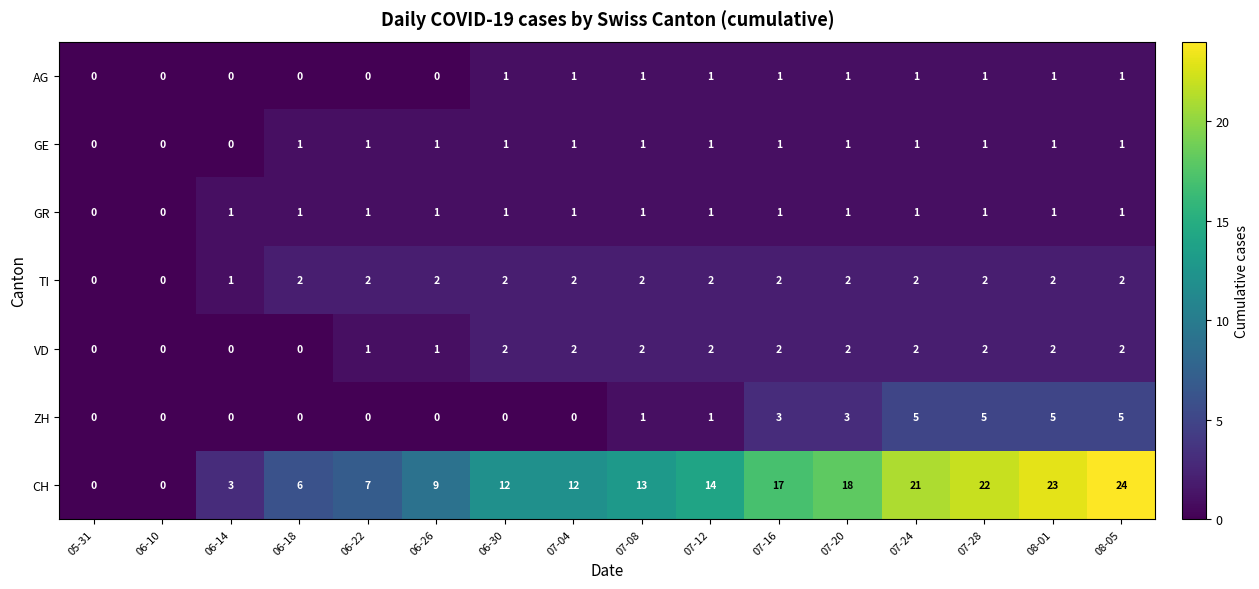

Where is TI nearest to the value 1?

06-14